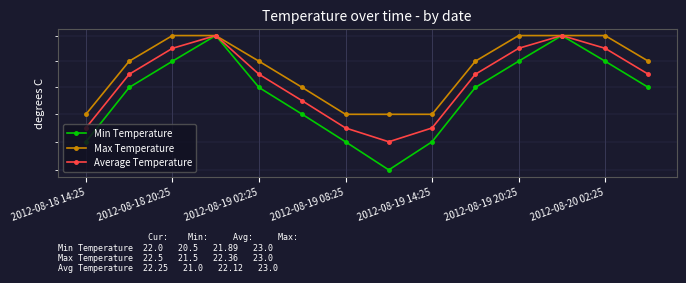

At which label does Average Temperature first exceed 22?

2012-08-18 20:25